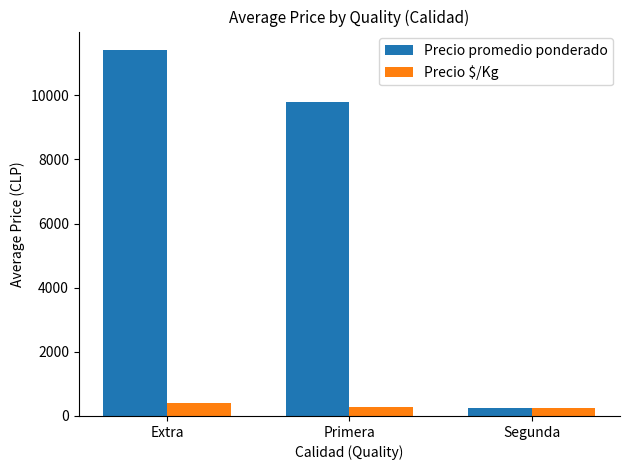

What is the label of the 2nd bar from the right?

Primera